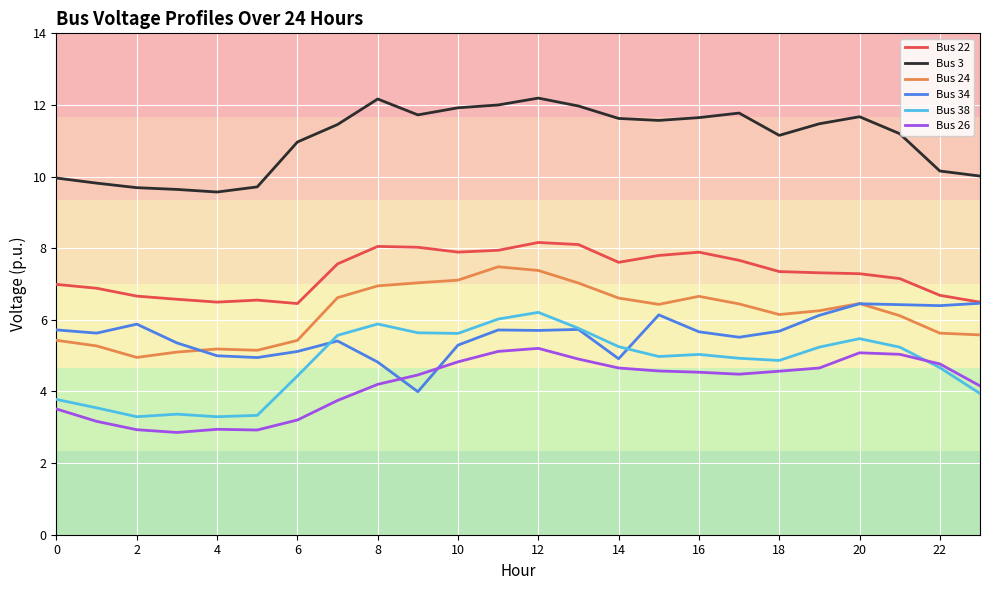

True or false: Bus 26 and Bus 34 intersect in this chart.

True